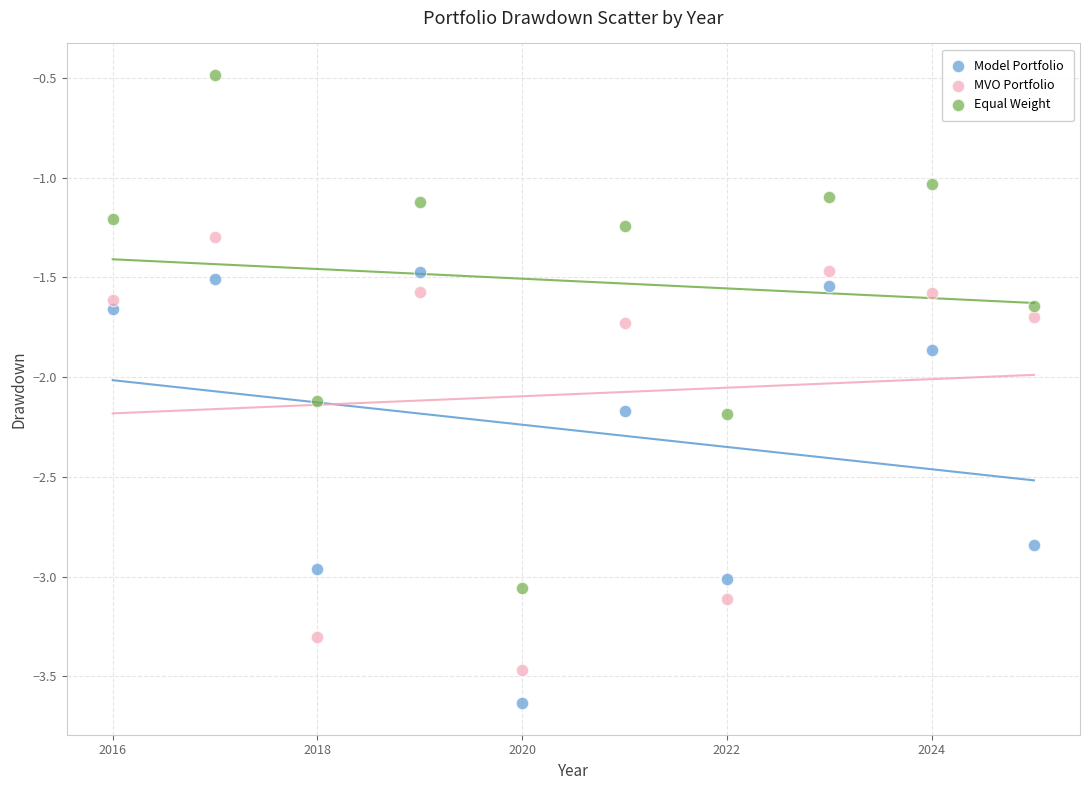

What is the X range (max minus min) for the scatter plot?

9.0